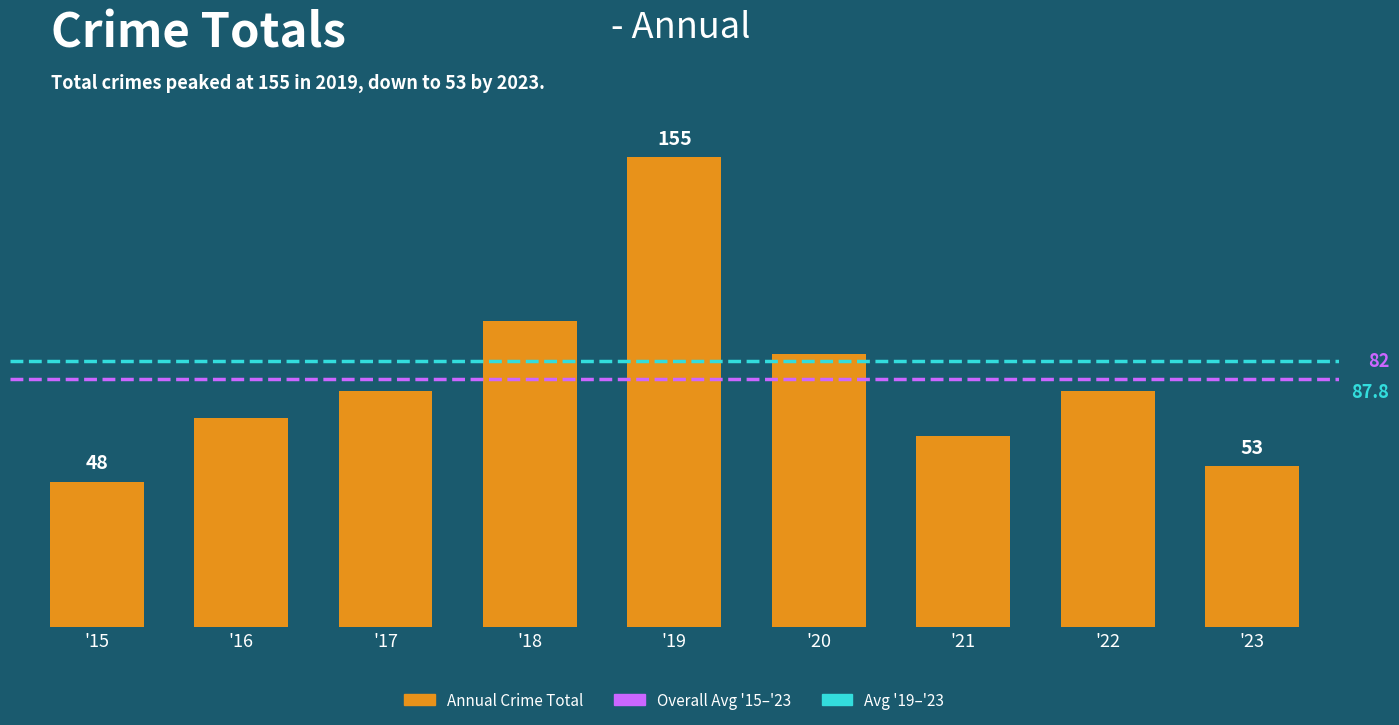

Which has a higher value, '23 or '19?

'19